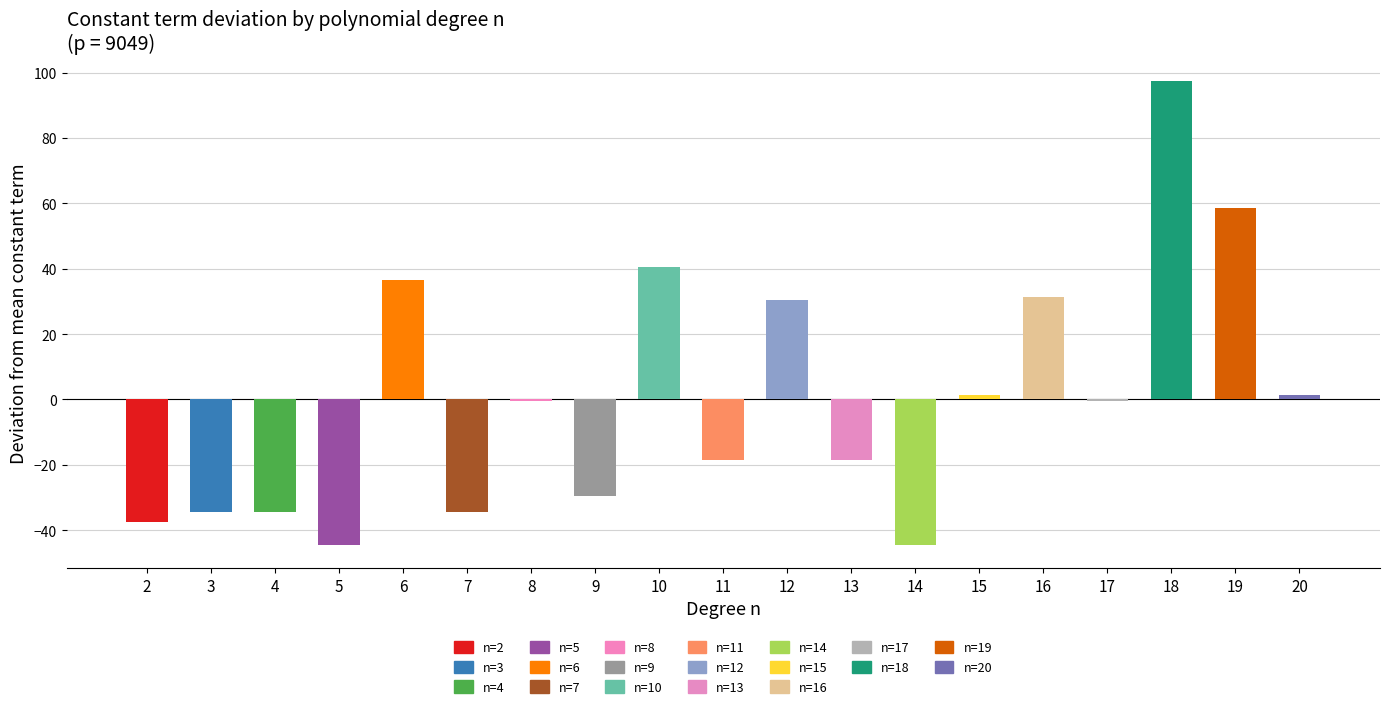

Reading left to right, transcribe all the data shown in this chart.

-37.5	-34.5	-34.5	-44.5	36.5	-34.5	-0.5	-29.5	40.5	-18.5	30.5	-18.5	-44.5	1.5	31.5	-0.5	97.5	58.5	1.5